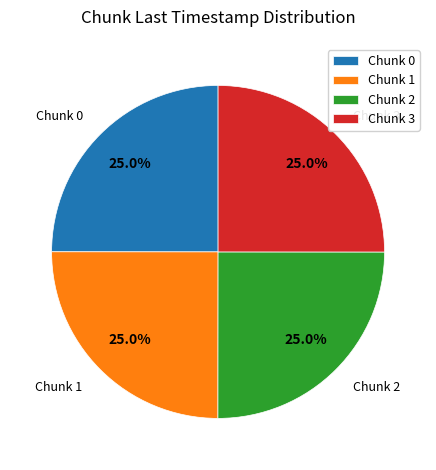

What percentage do Chunk 1 and Chunk 0 together represent?

50.0%